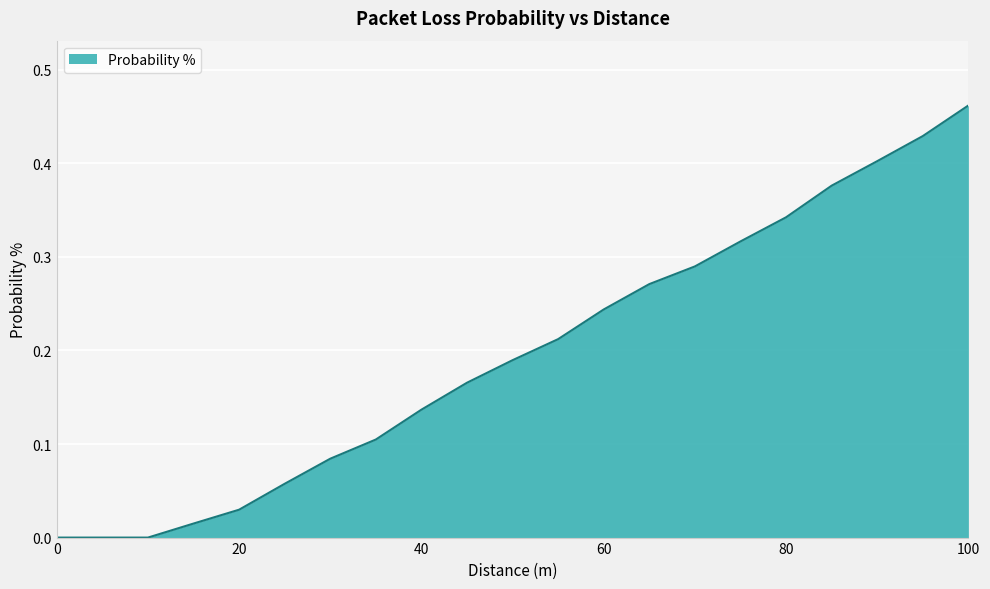

Which category has the highest value across all series?

100